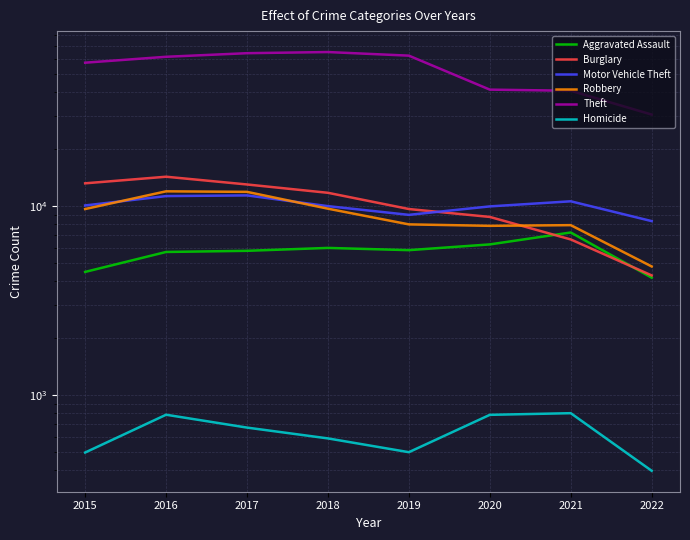

The value of Burglary at 2021 is 9777. True or false?

False